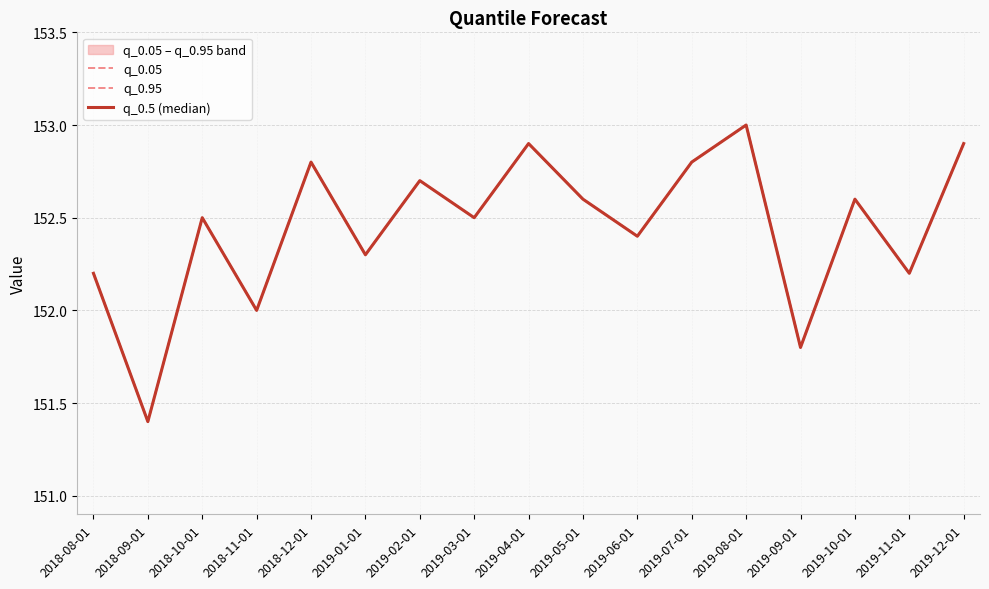

In q_0.05, how many points are higher than both neighbors (excluding endpoints)?

6